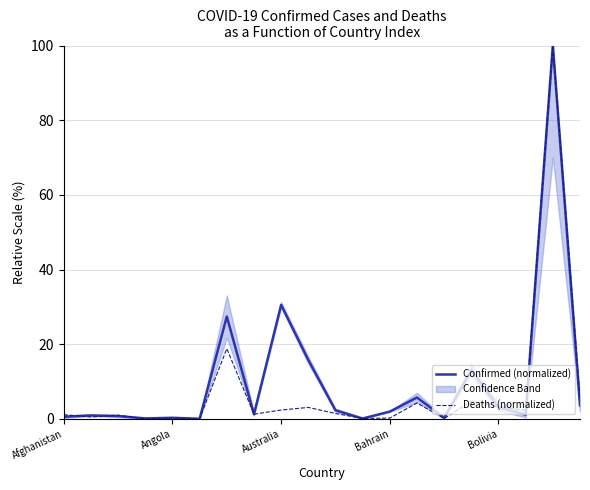

Is it true that Confirmed (normalized) equals 13.1 at 15?

True